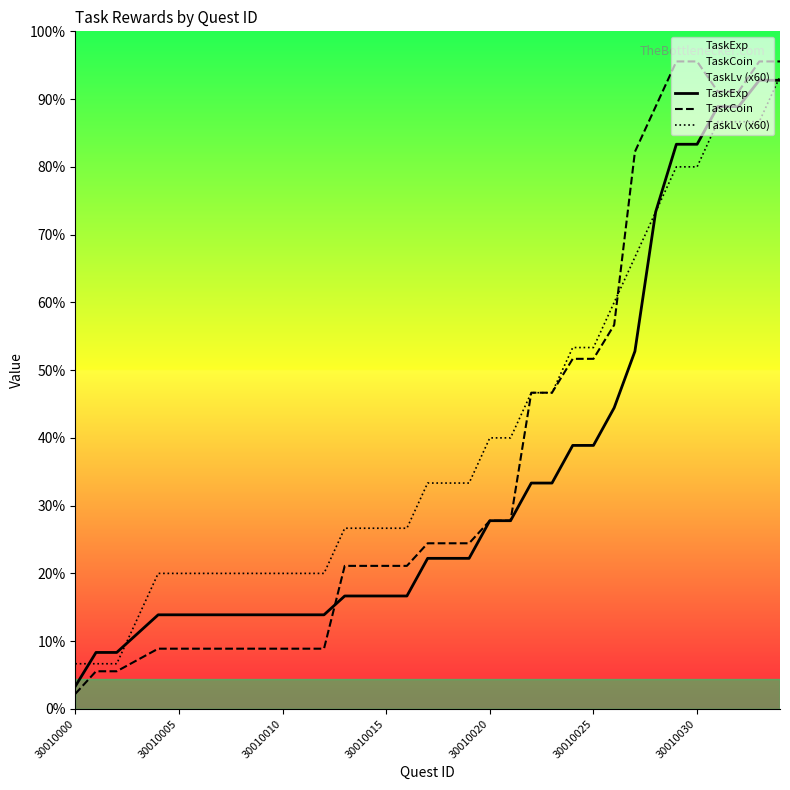

The value of TaskExp at 33 is 835. True or false?

True